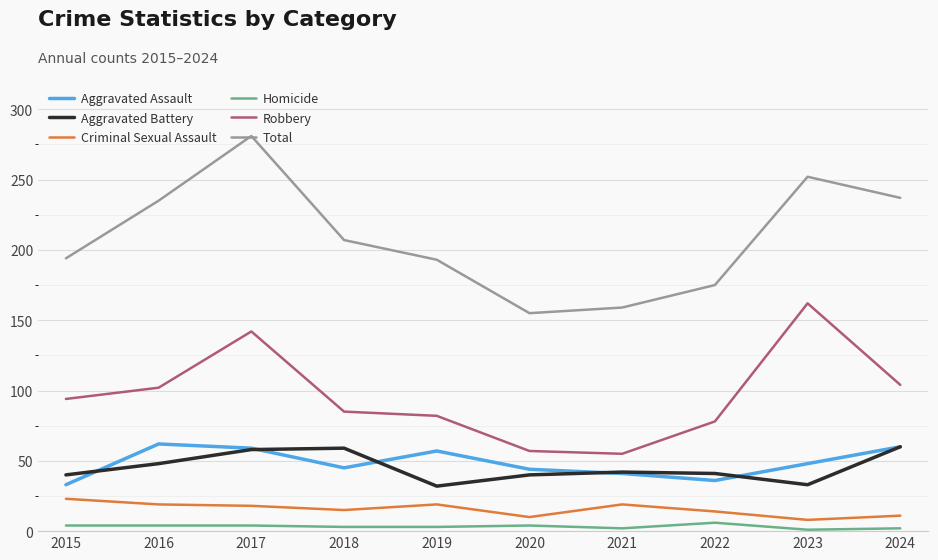

Is it true that Aggravated Assault equals 36 at 2022?

True